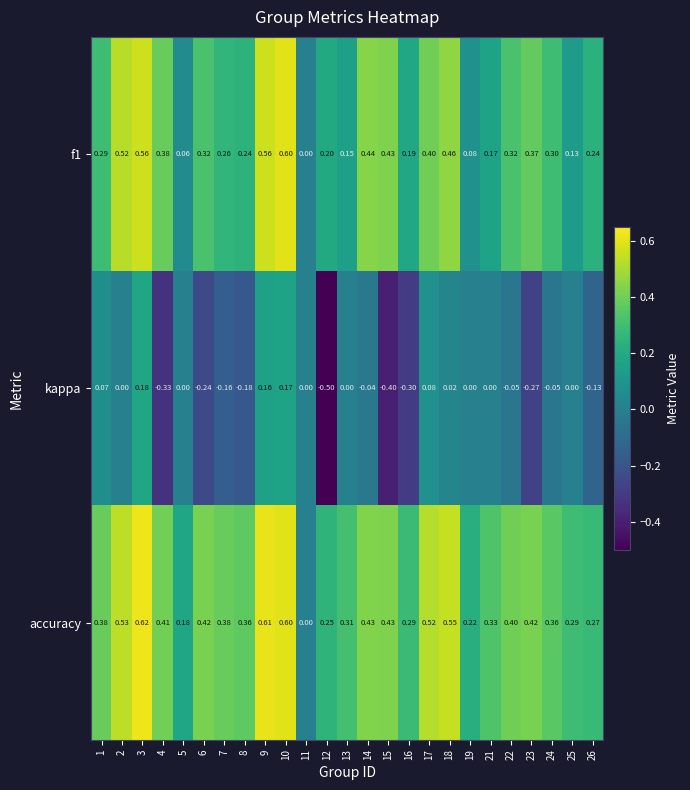

Which series has the largest range (max minus min)?

kappa